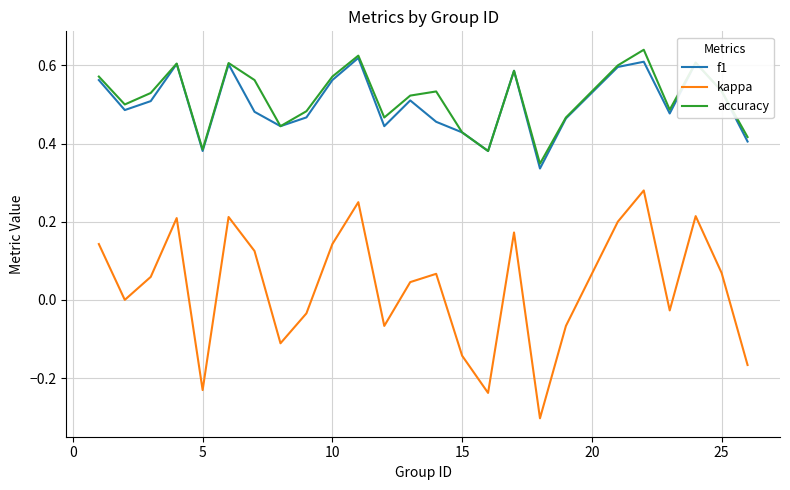

True or false: accuracy and kappa cross at least once.

False